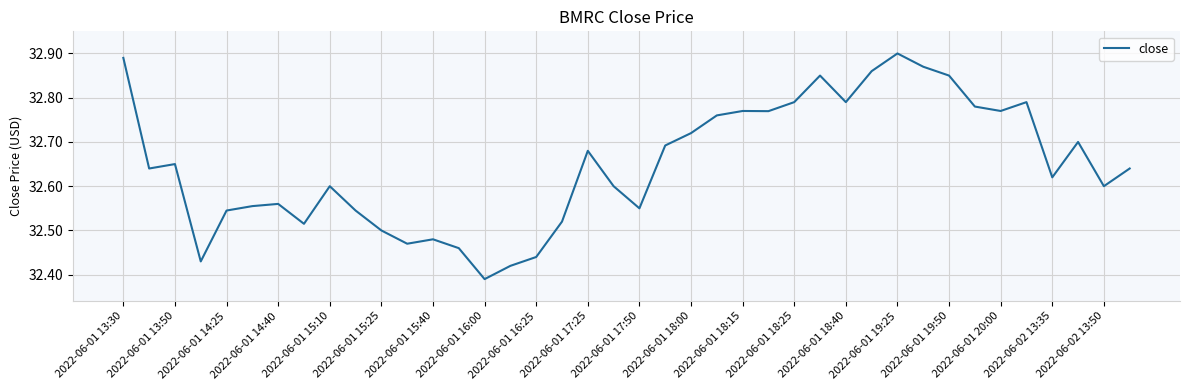

How many interior local valleys (lower than both neighbors) does the data have?

11